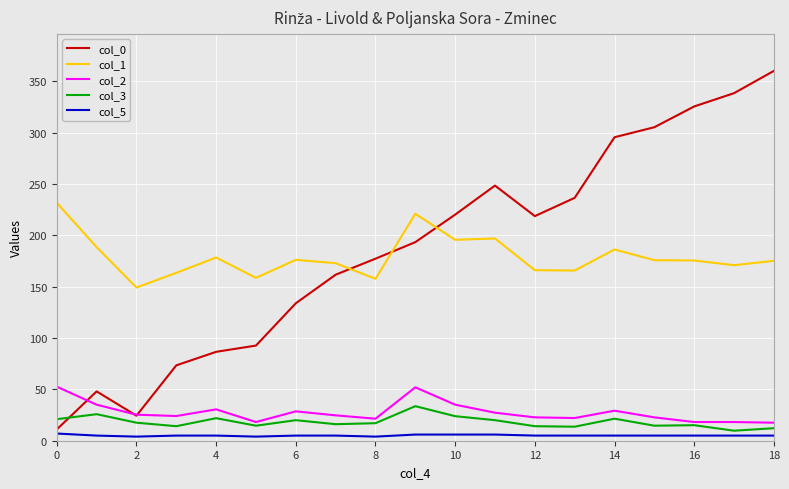

True or false: col_5 and col_0 cross at least once.

False